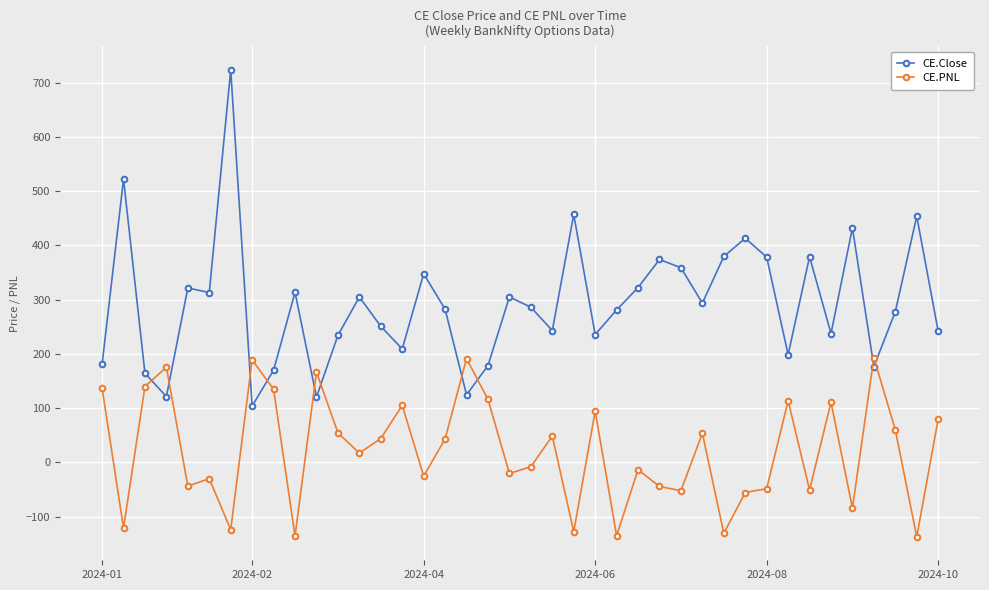

True or false: CE.Close and CE.PNL intersect in this chart.

True